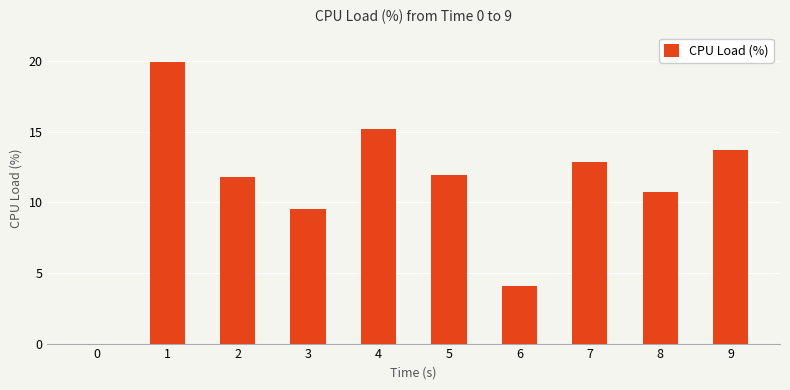

Reading left to right, list all the values displayed in this chart.

0=0.0	1=19.9	2=11.8	3=9.6	4=15.2	5=11.9	6=4.1	7=12.9	8=10.7	9=13.7